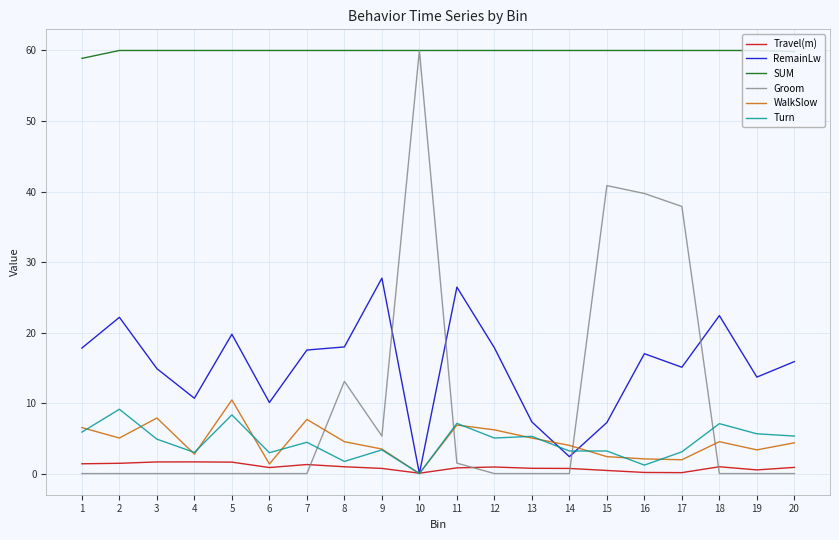

Which series changed the most between 4 and 5?

RemainLw